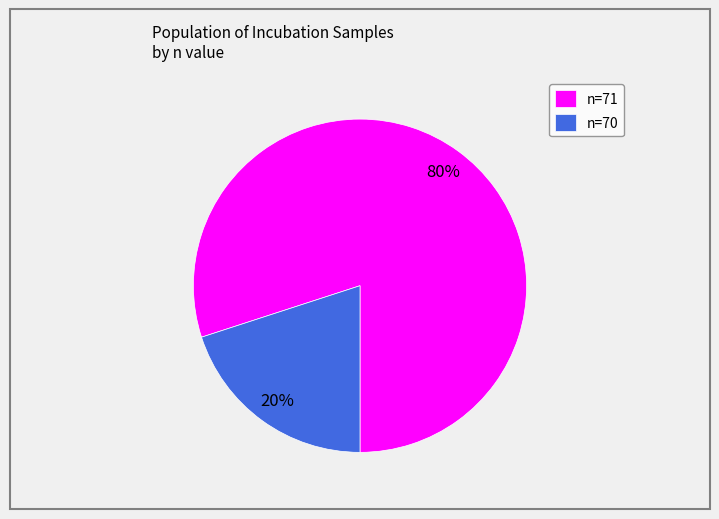

To the nearest percent, what percentage of the pie is n=71?

80%